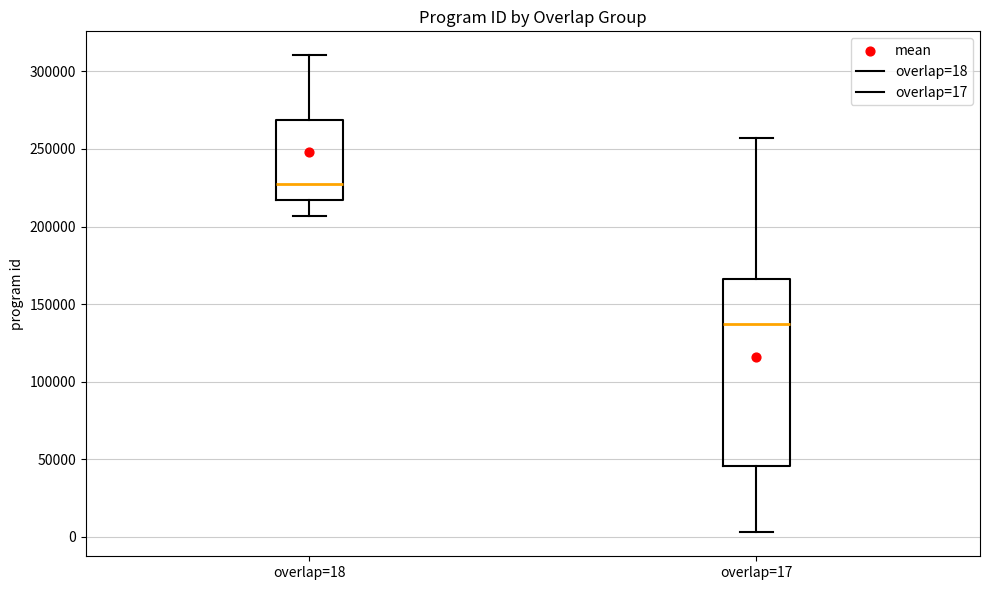

Comparing the boxes themselves (not the whiskers), which one is the tallest?

overlap=17